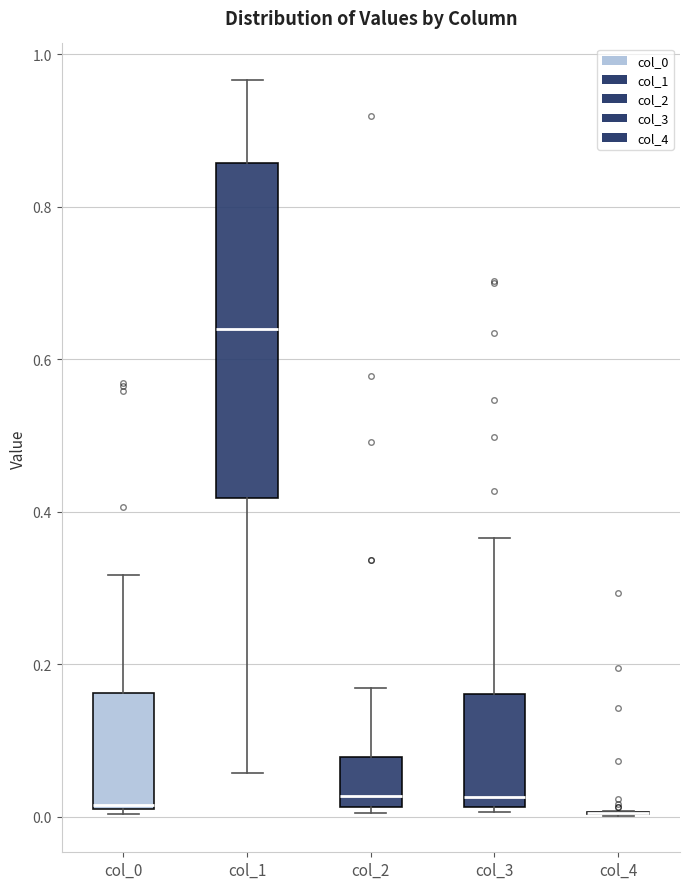

Where is the upper edge of the box for col_2 on the y-axis? The values are not printed on the chart, so give them approximately, as read against the axis.

0.08